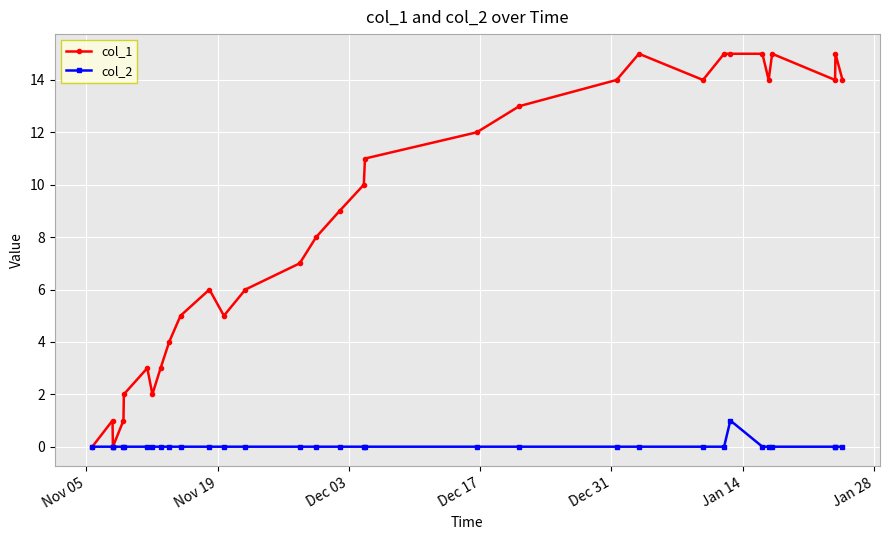

Rank the series by their maximum value, from lowest to highest.

col_2, col_1